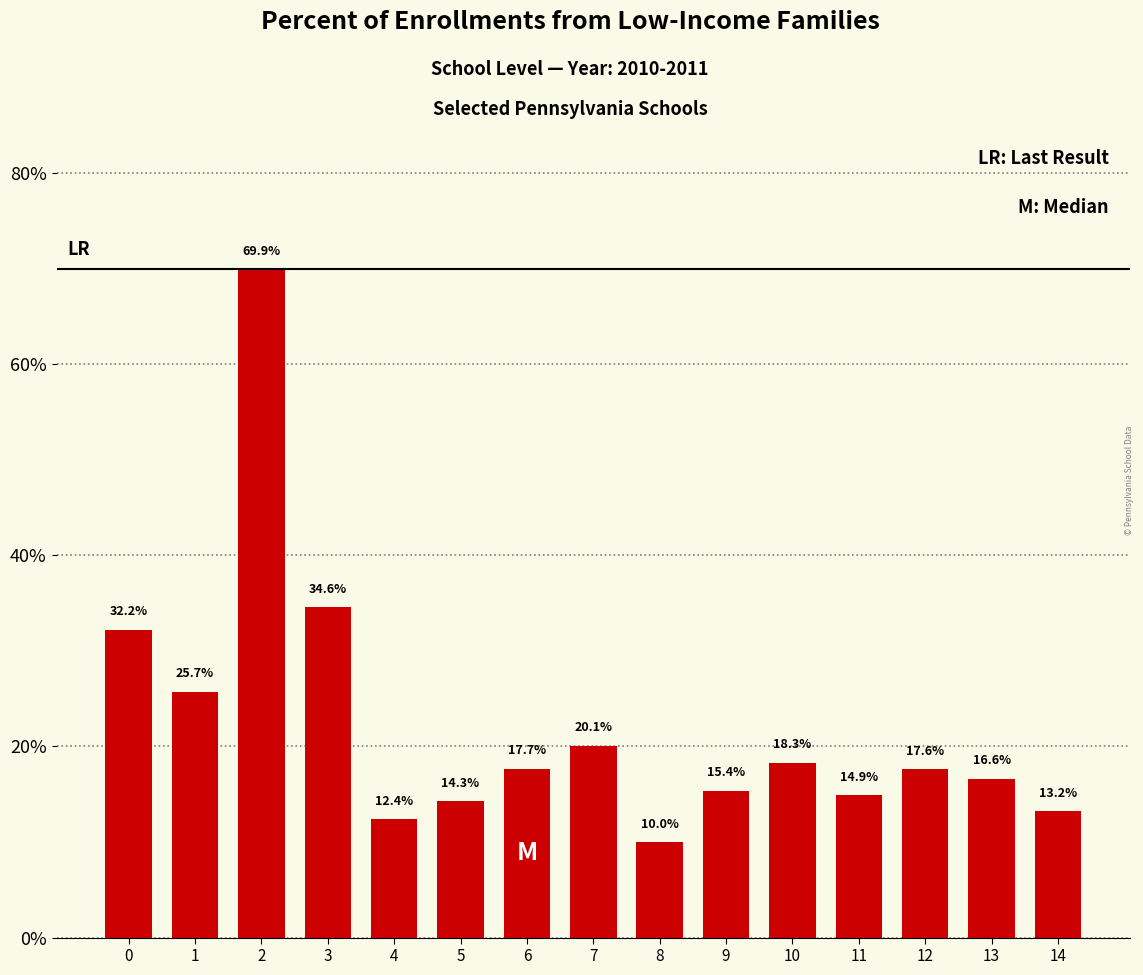

Are the bars horizontal?

No